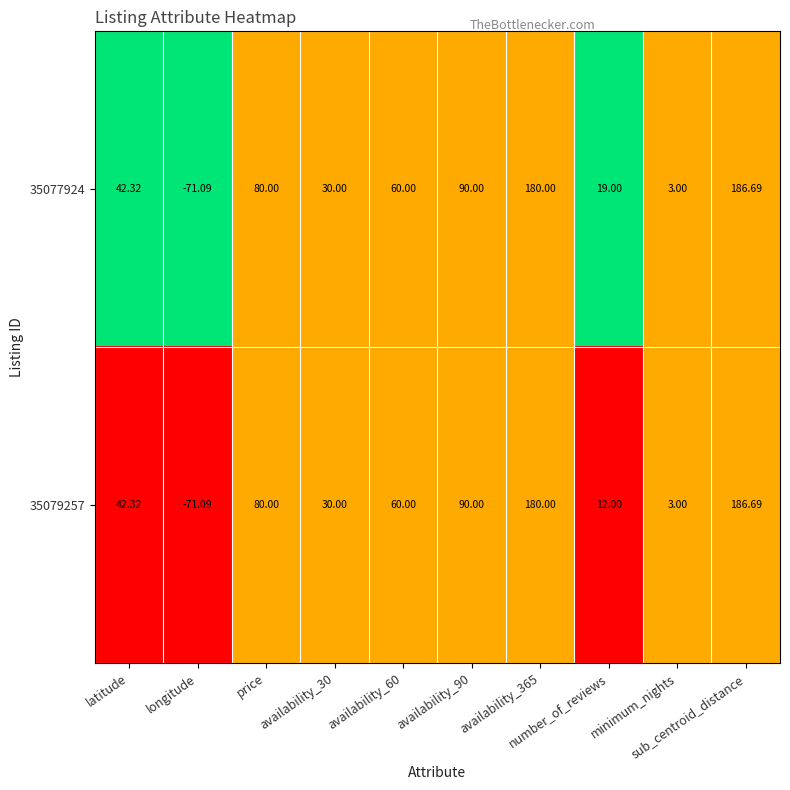

At which category is the sum across all series the highest?

sub_centroid_distance